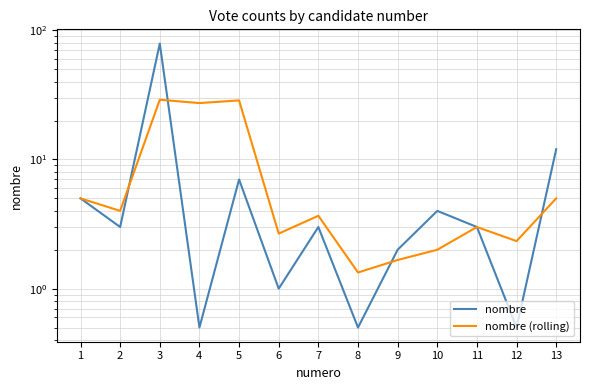

Which series changed the most between 8 and 11?

nombre